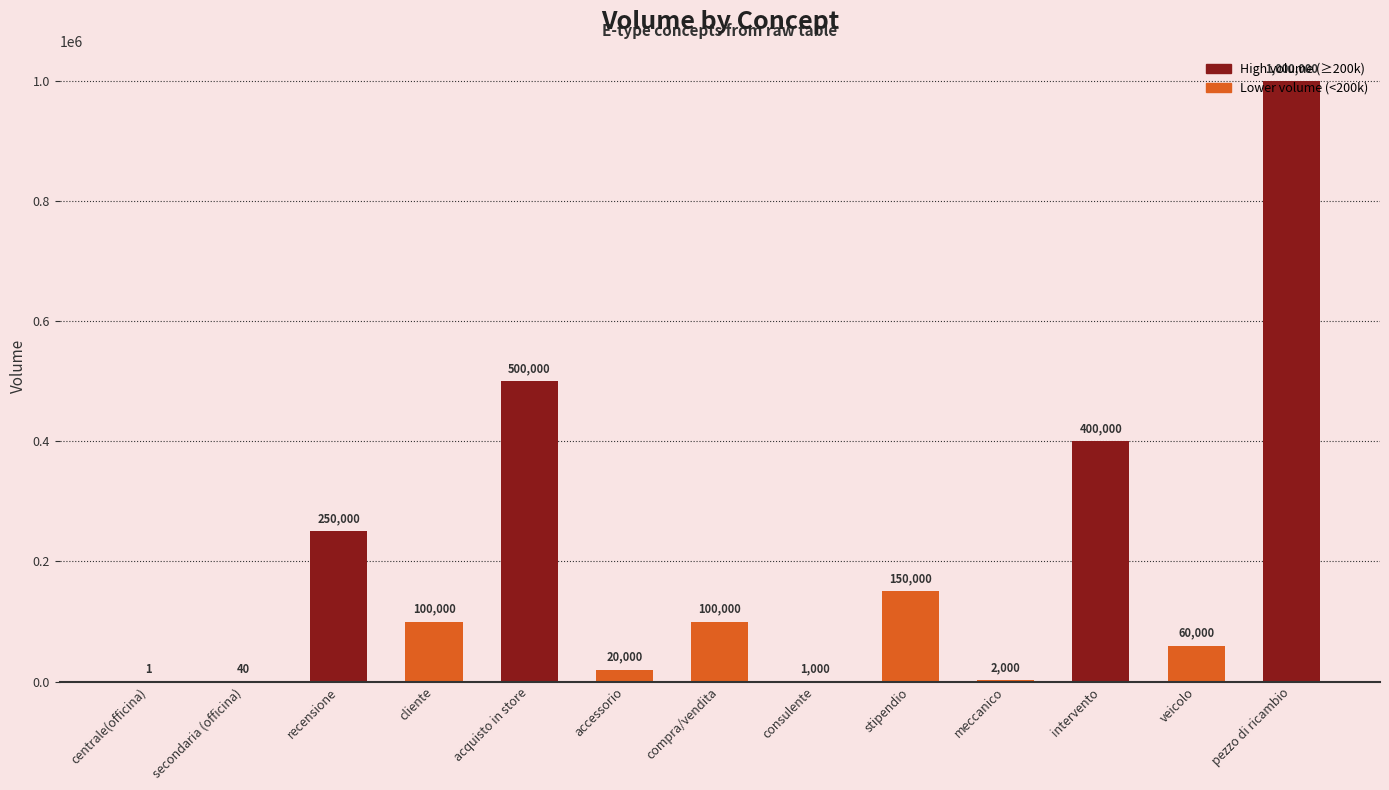

Are the bars grouped side by side (vs. stacked)?

No